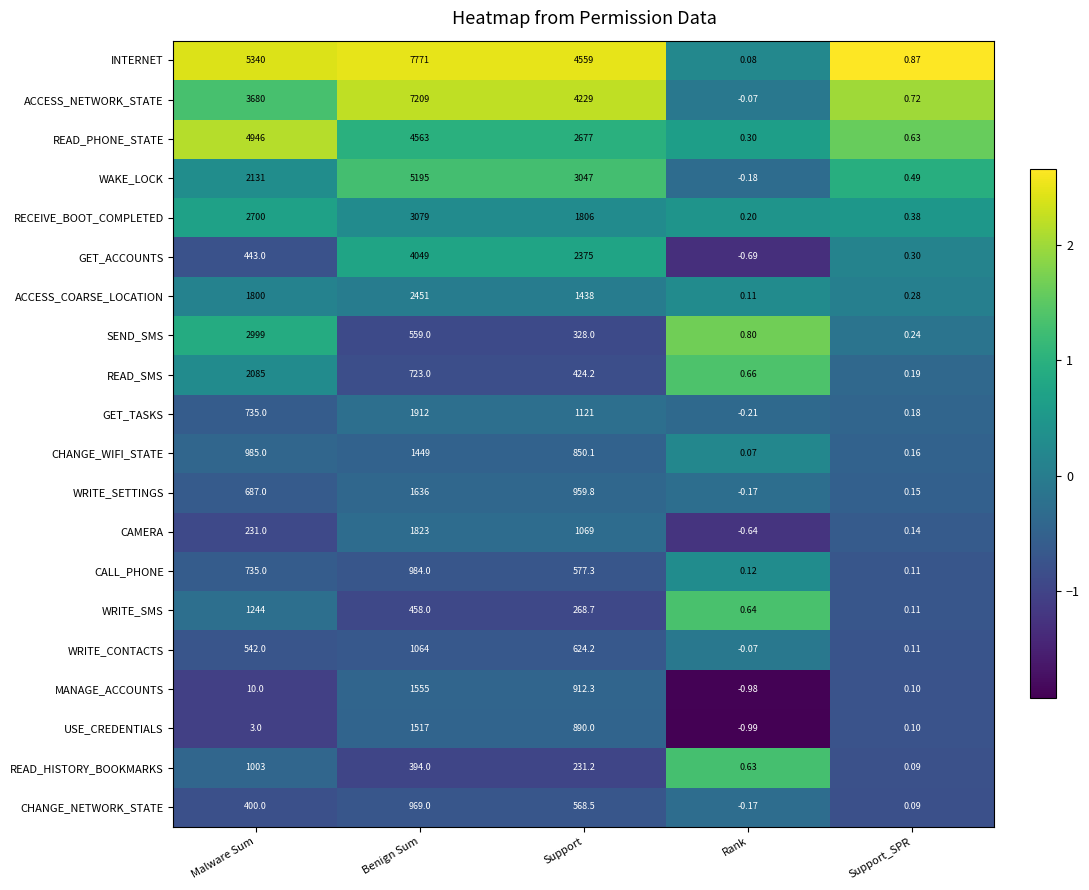

How many positive values does the WRITE_CONTACTS series have?

4